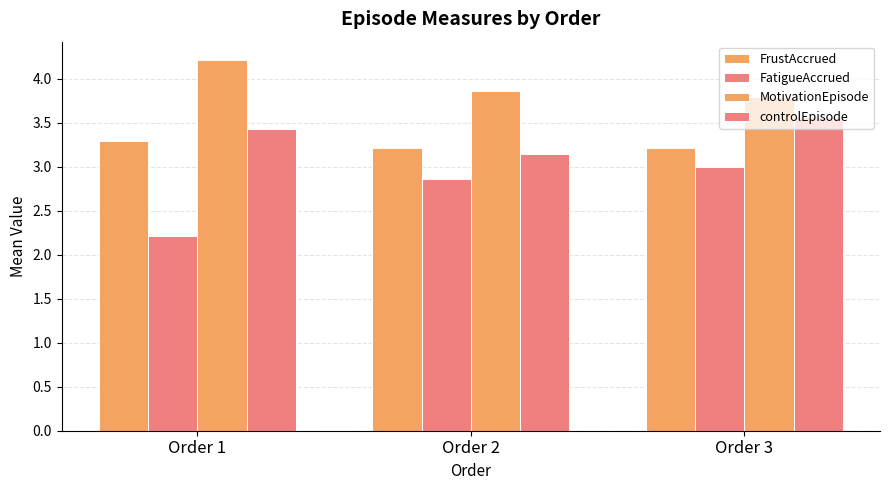

Rank the series at Order 2 from lowest to highest value.

FatigueAccrued, controlEpisode, FrustAccrued, MotivationEpisode